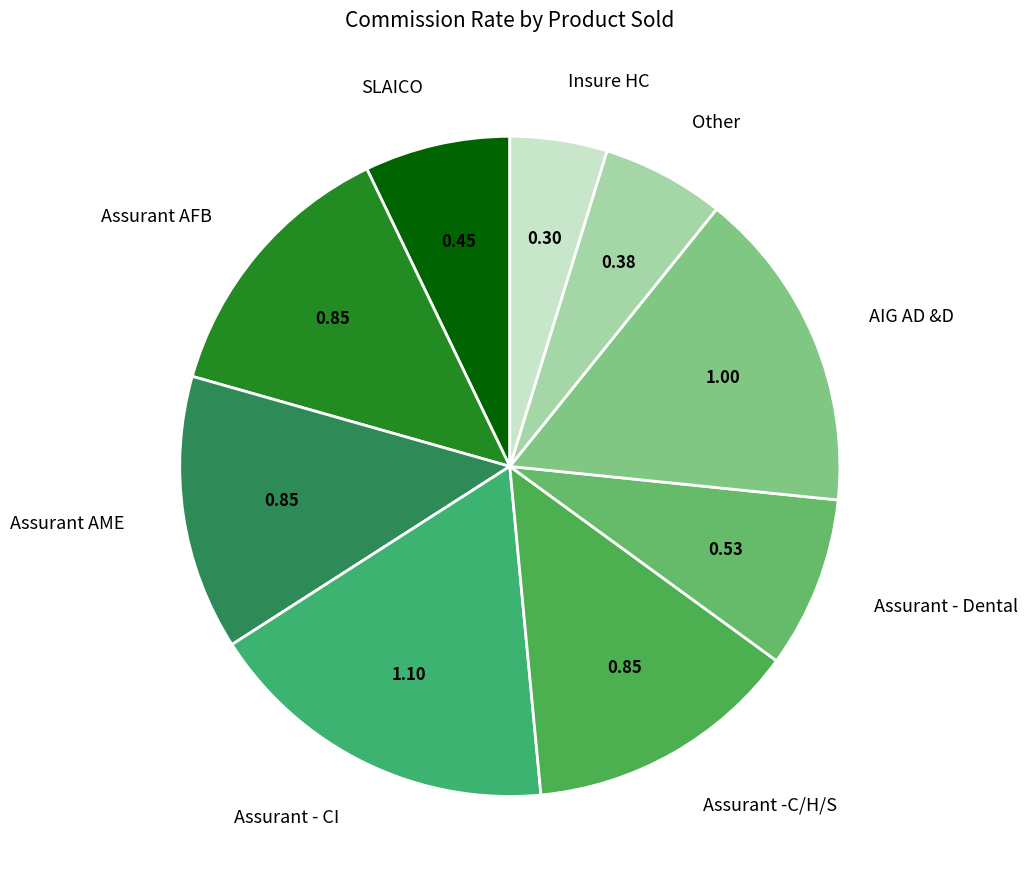

How many slices are in this pie chart?

9